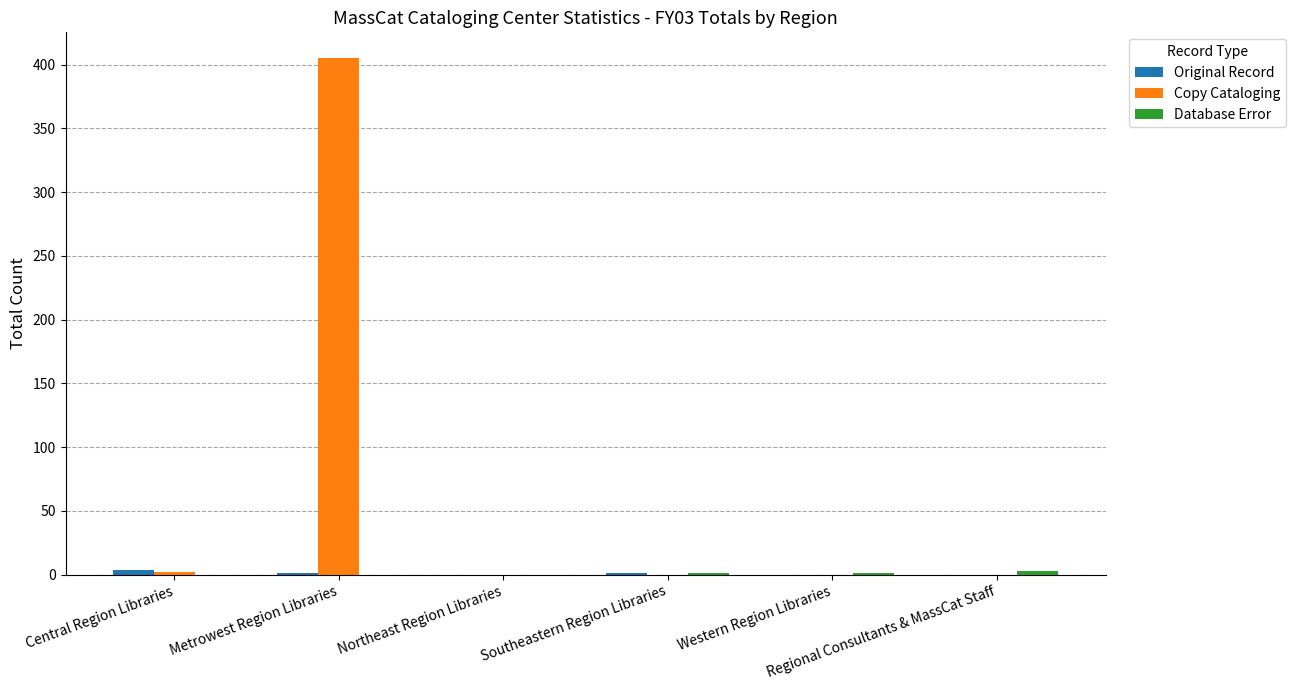

Which series has the largest total across all categories?

Copy Cataloging